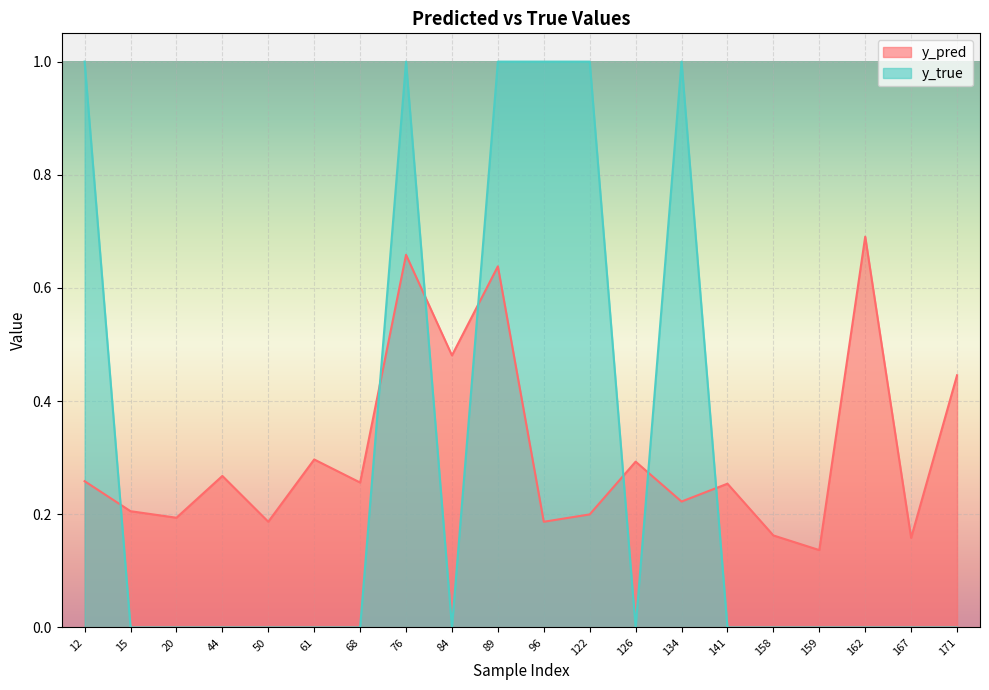

How many times do y_true and y_pred cross each other?

7